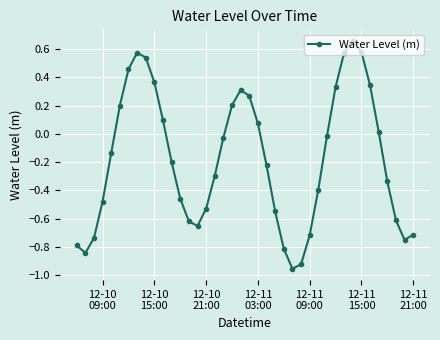

True or false: the data has more than 1 interior local peaks.

True